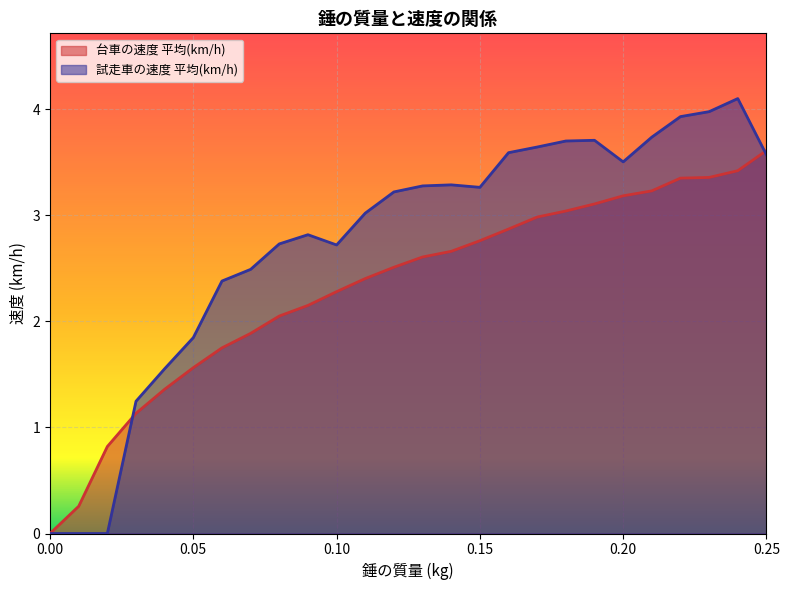

What is the sum of the 台車の速度 平均(km/h) values at 0.10 and 0.05?

3.8